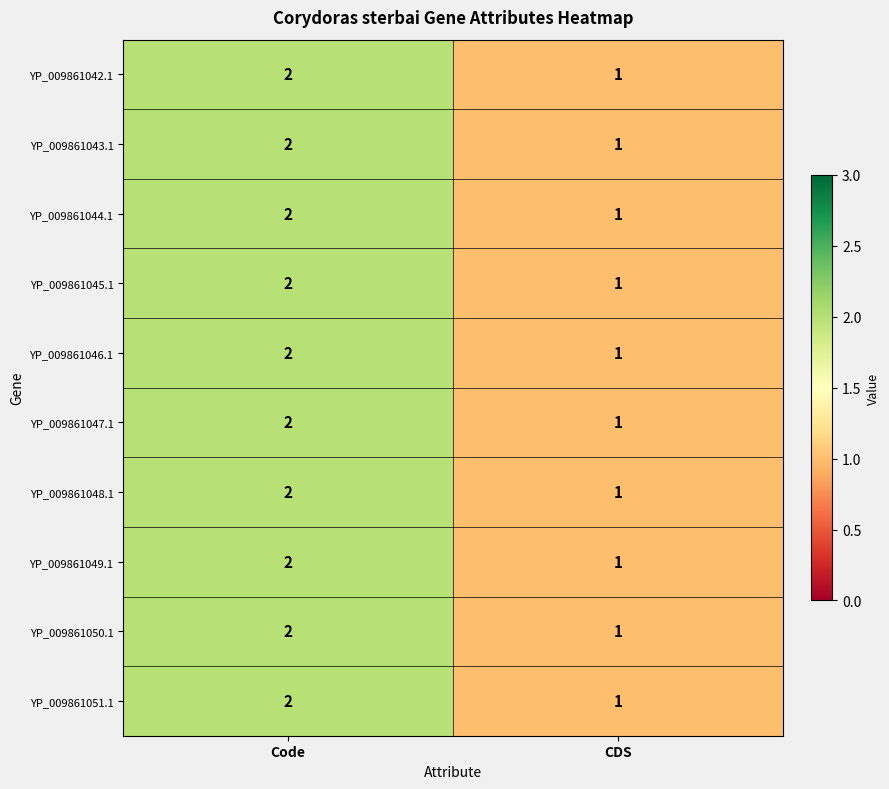

List the labels in order of YP_009861043.1 value, smallest first.

CDS, Code